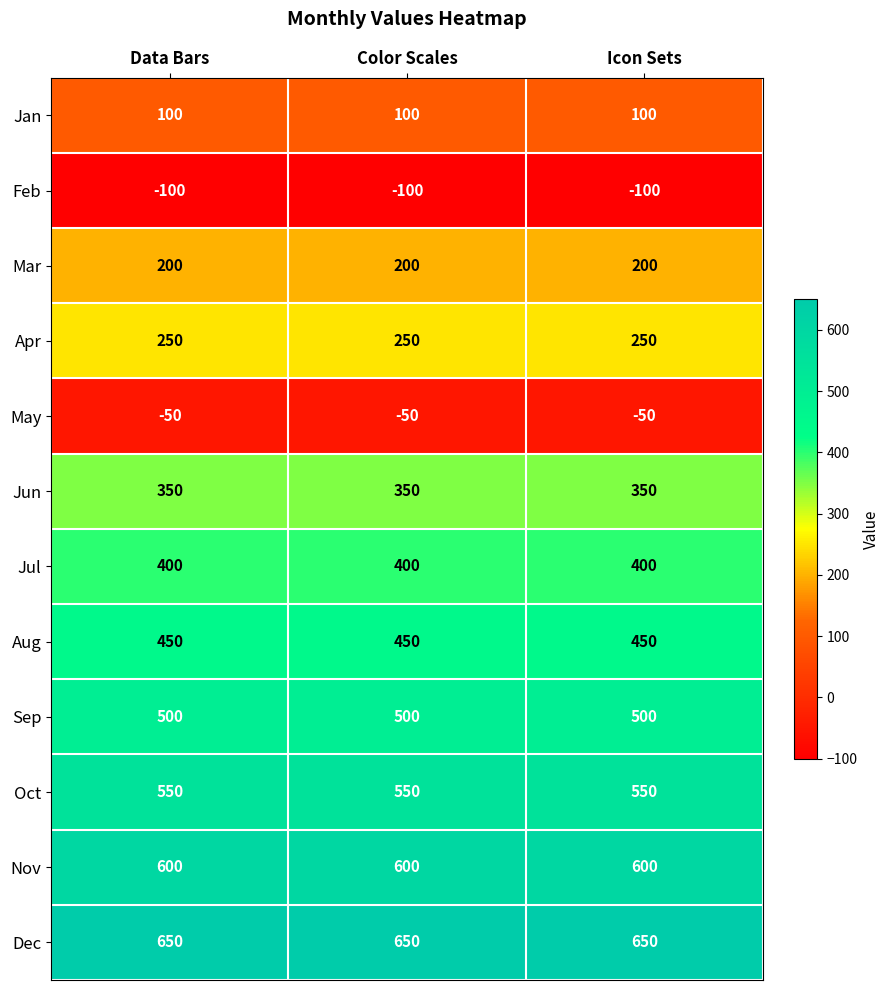

What is the smallest value displayed?

-100